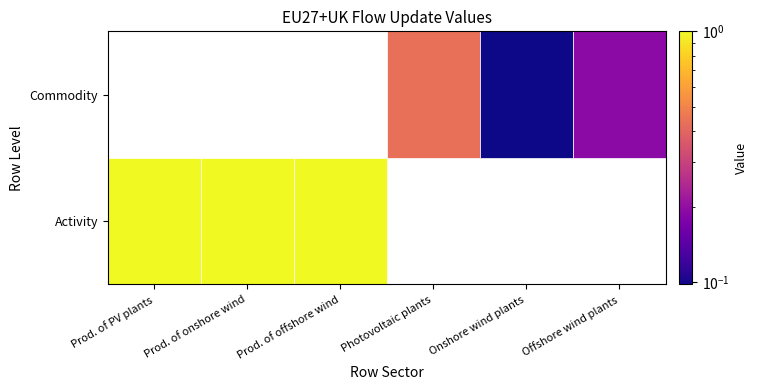

What is the average value?

0.6